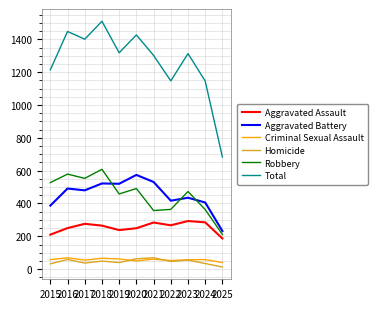

Between 2016 and 2025, which series saw the biggest shift?

Total